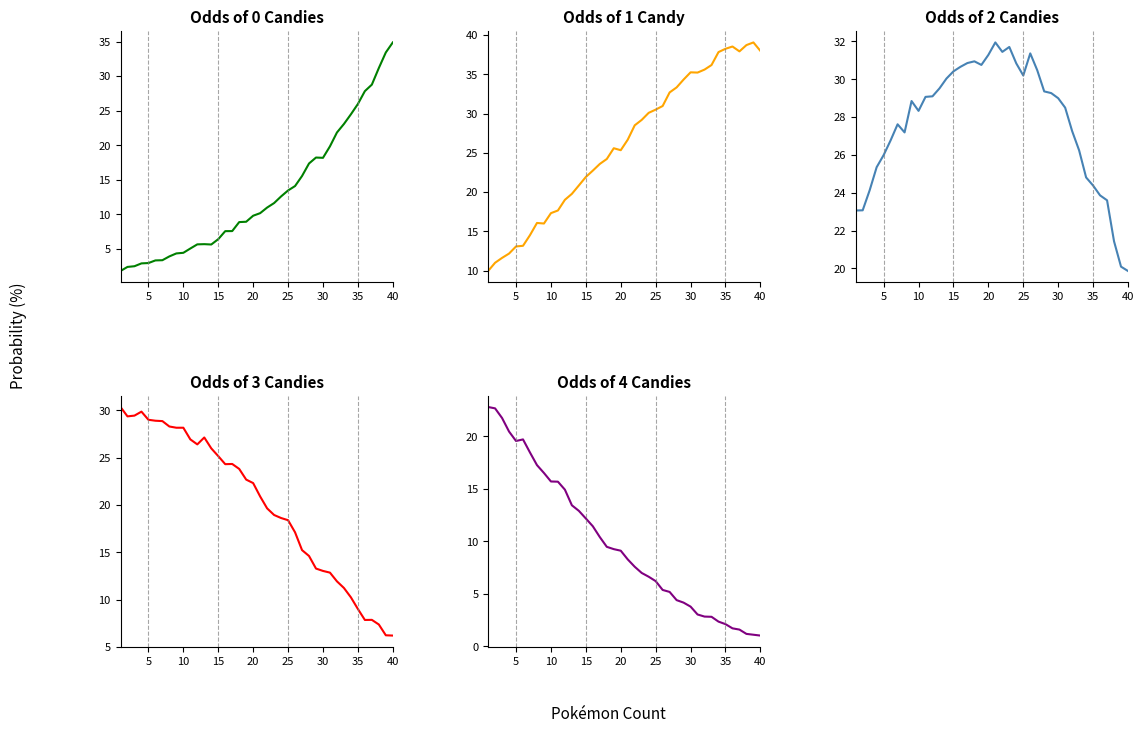

What is the total value across all series at 15?

96.1